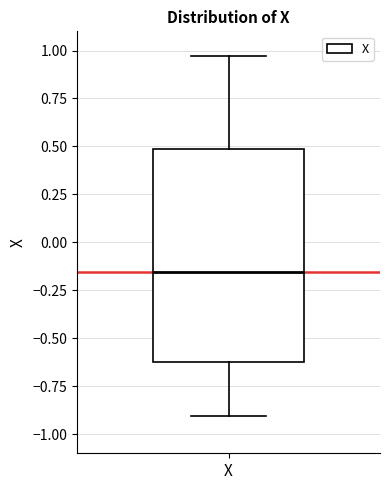

Read this box plot against the y-axis: the position of the median line, the range covered by the box, and the ends of both whiskers. The values are not printed on the chart, so give them approximately, as read against the axis.

median -0.15, box -0.60 to 0.50, whiskers -0.90 to 0.95